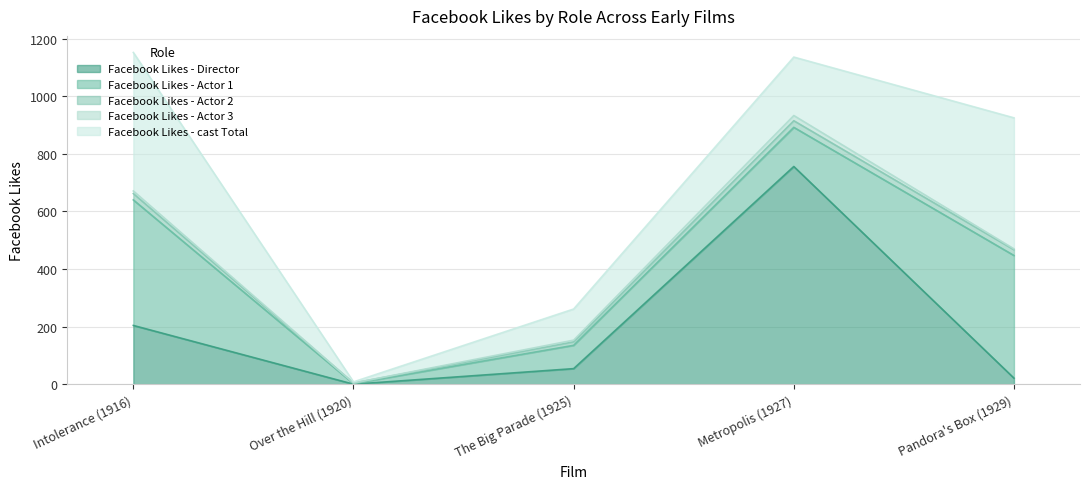

What are all the series names shown in the legend?

Facebook Likes - Director, Facebook Likes - Actor 1, Facebook Likes - Actor 2, Facebook Likes - Actor 3, Facebook Likes - cast Total